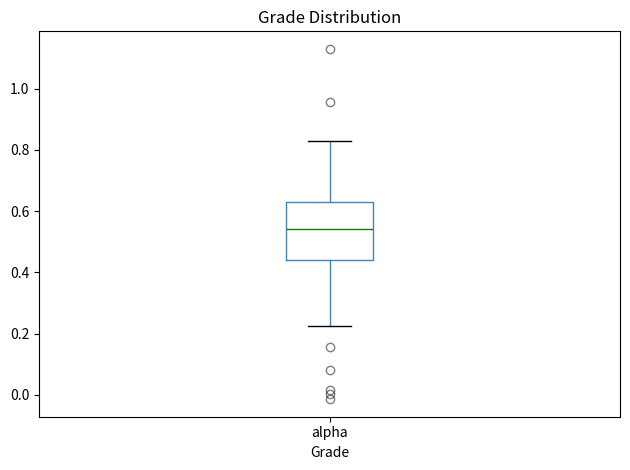

Where does the lower whisker of the box for alpha end on the y-axis? The values are not printed on the chart, so give them approximately, as read against the axis.

0.22